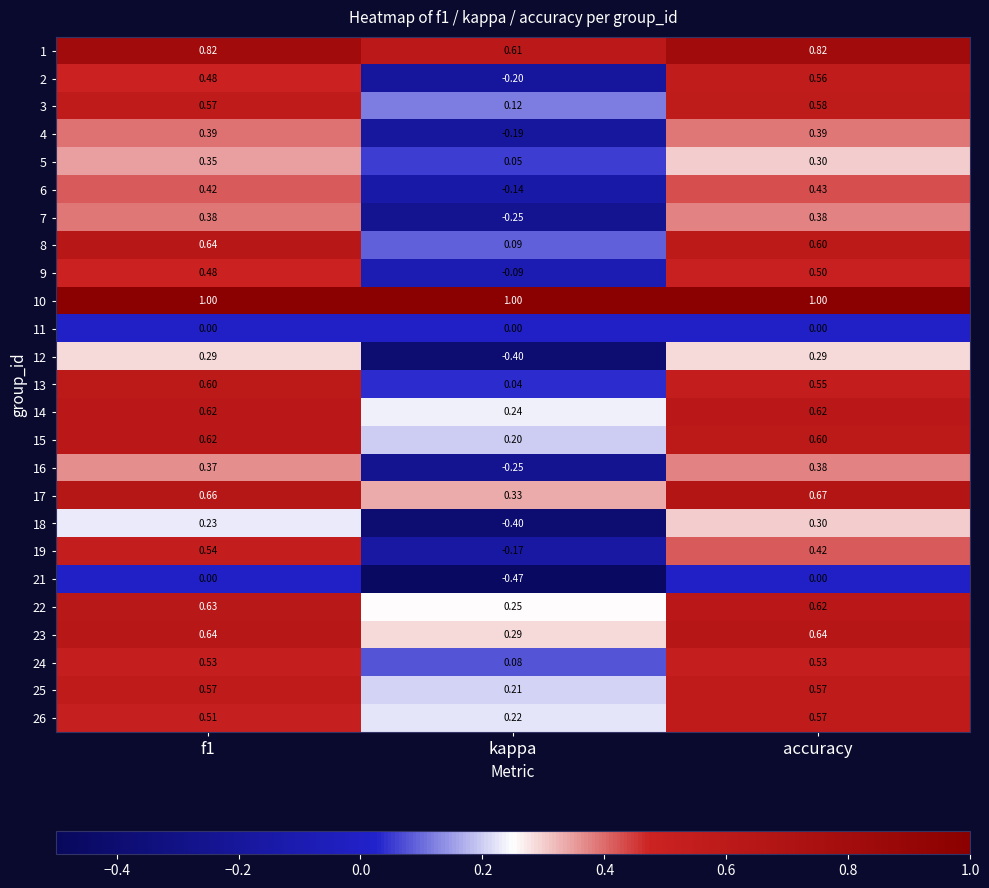

At which label does 26 reach its peak?

accuracy